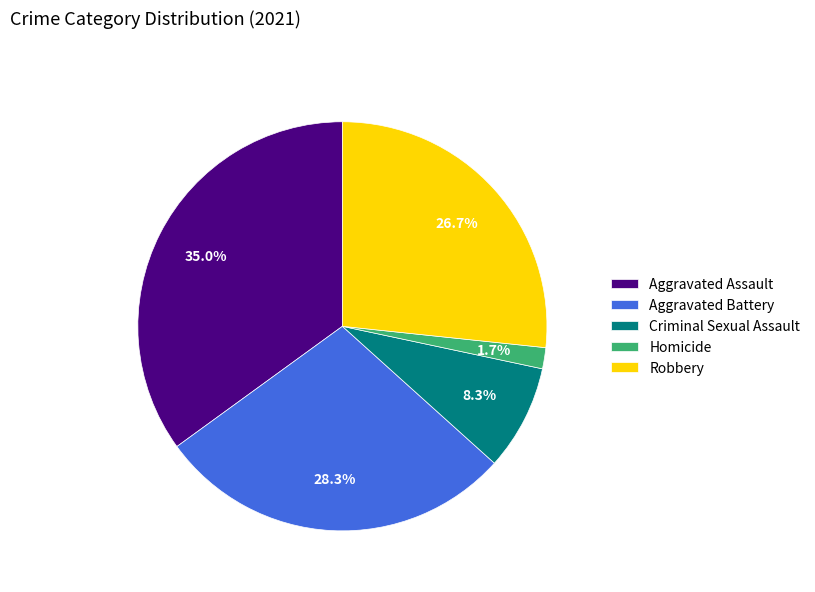

Rank the categories by value from highest to lowest.

Aggravated Assault, Aggravated Battery, Robbery, Criminal Sexual Assault, Homicide